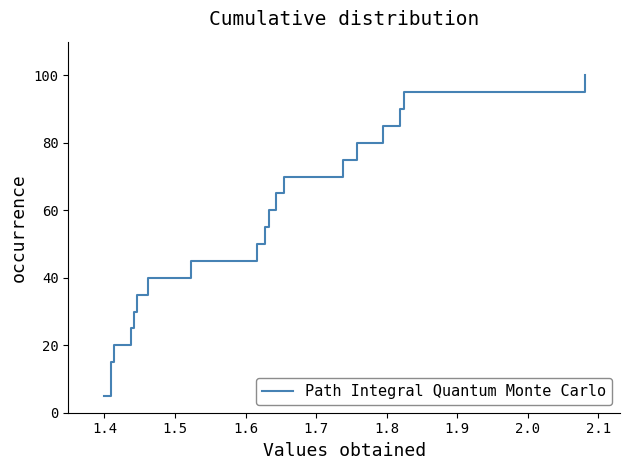

What is the greatest value displayed?

100